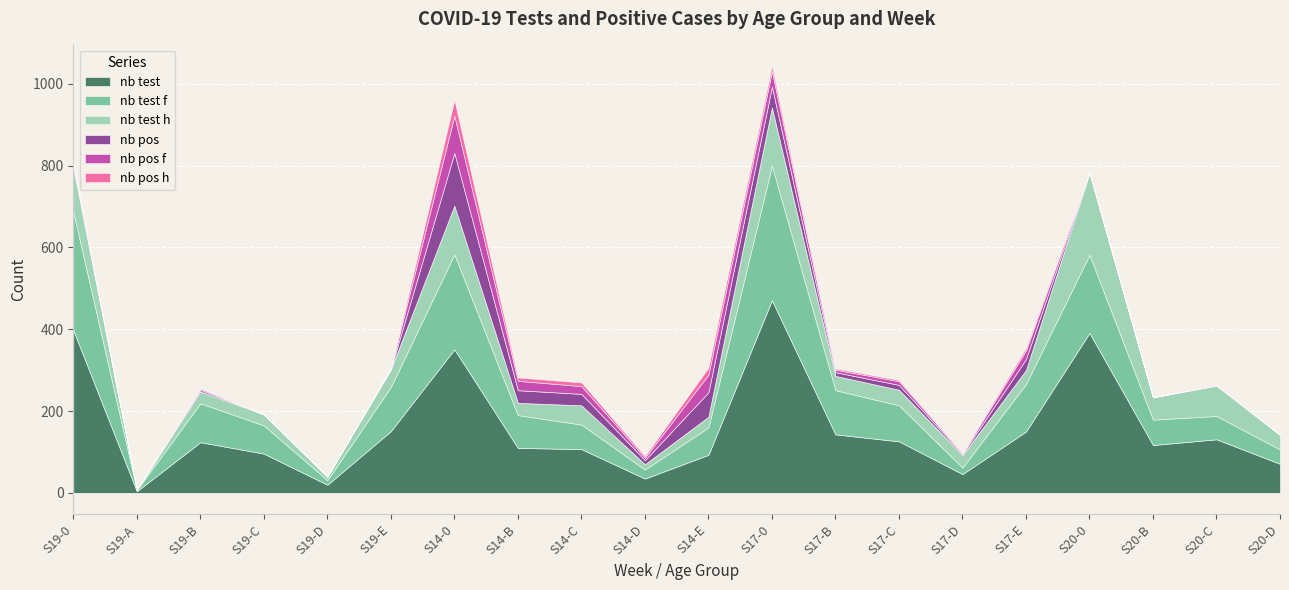

What is the total value across all series at S17-D?

98